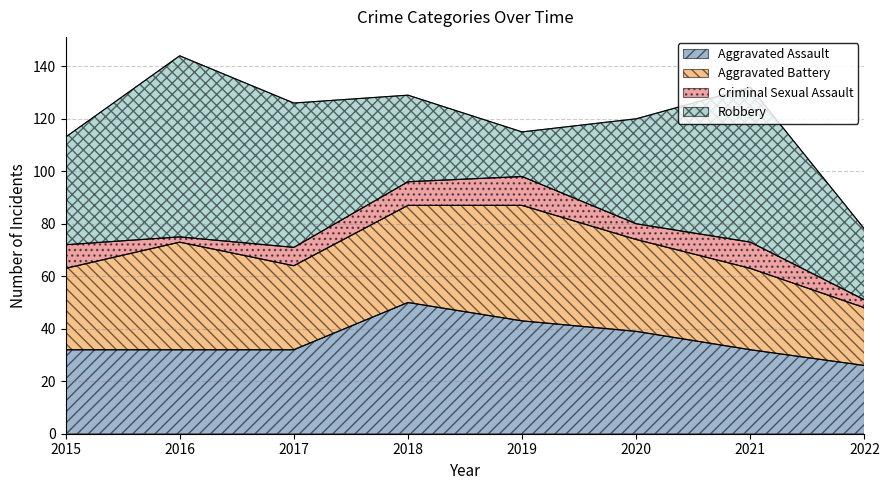

At which label is Aggravated Battery closest to 33?

2017